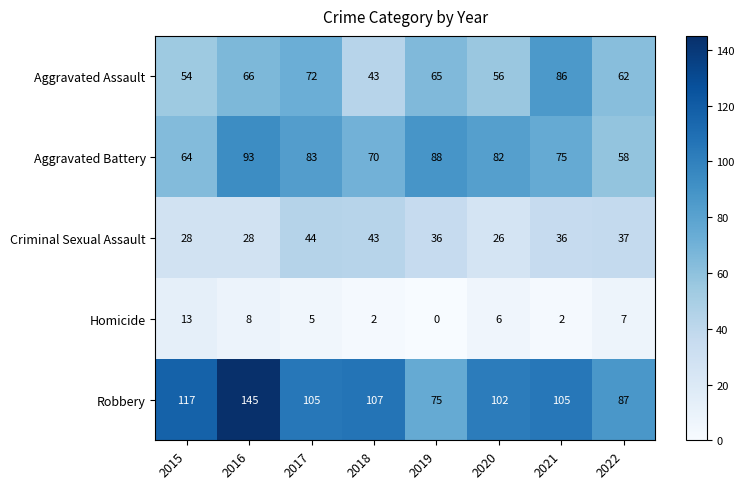

Is it true that Aggravated Battery equals 82 at 2020?

True